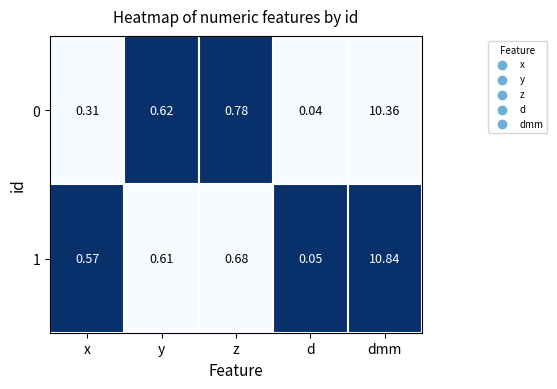

Which series has the widest spread of values?

1